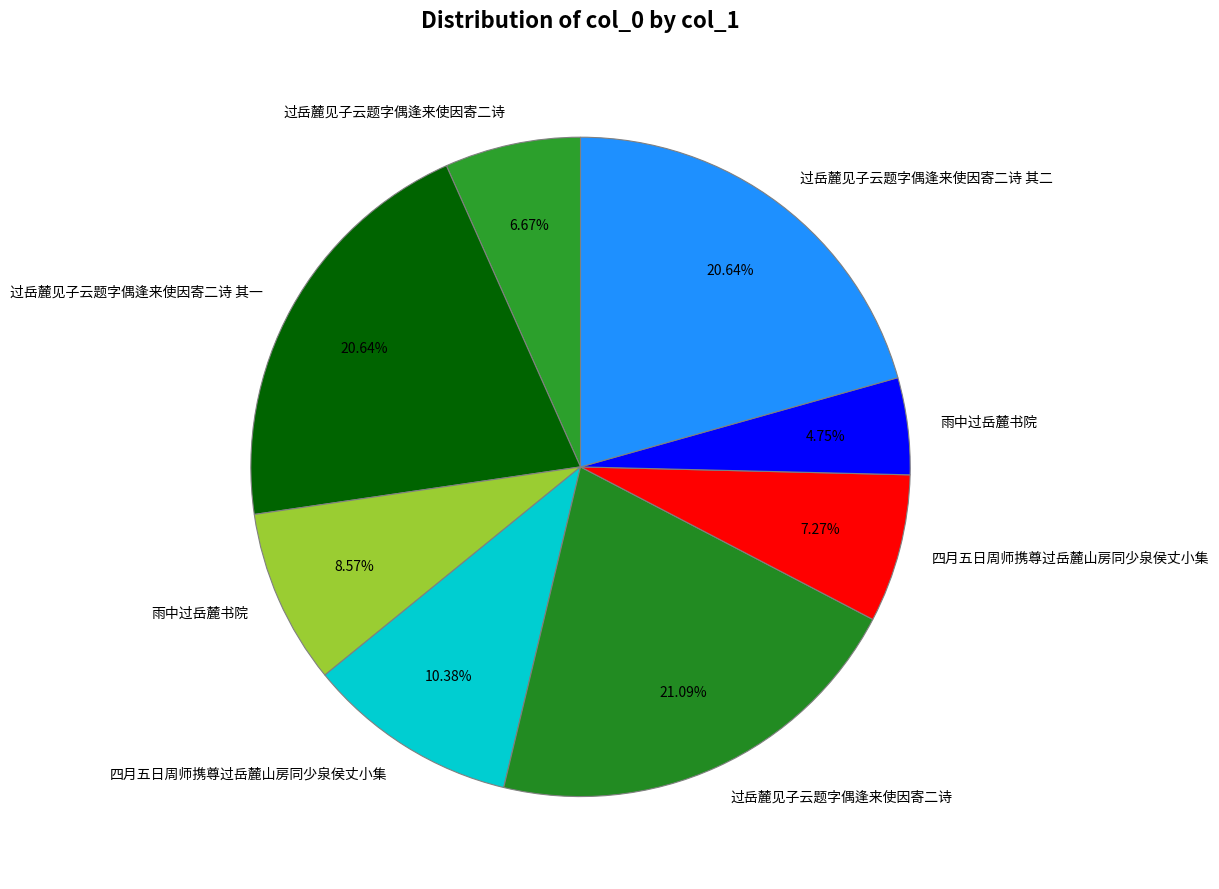

Count the number of slices in the pie.

8